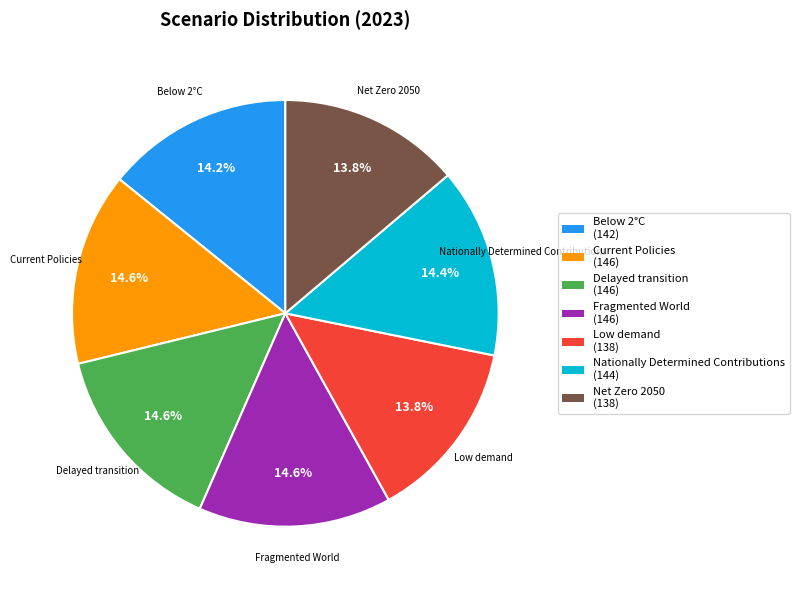

True or false: Low demand accounts for 26% of the total.

False